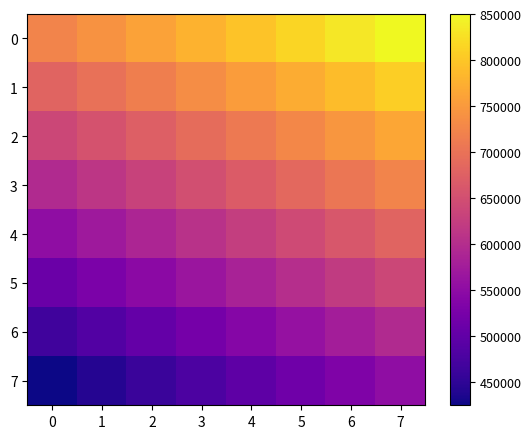

Reading right to left, extract all data points from this chart.

0: 7=850148.0	6=831930.5	5=813713.1	4=795495.6	3=777278.2	2=759060.7	1=740843.3	0=722625.8
1: 7=807640.6	6=789423.1	5=771205.7	4=752988.2	3=734770.8	2=716553.3	1=698335.9	0=680118.4
2: 7=765133.2	6=746915.7	5=728698.3	4=710480.8	3=692263.4	2=674045.9	1=655828.5	0=637611.0
3: 7=722625.8	6=704408.3	5=686190.9	4=667973.4	3=649756.0	2=631538.5	1=613321.1	0=595103.6
4: 7=680118.4	6=661900.9	5=643683.5	4=625466.0	3=607248.6	2=589031.1	1=570813.7	0=552596.2
5: 7=637611.0	6=619393.5	5=601176.1	4=582958.6	3=564741.2	2=546523.7	1=528306.3	0=510088.8
6: 7=595103.6	6=576886.1	5=558668.7	4=540451.2	3=522233.8	2=504016.3	1=485798.9	0=467581.4
7: 7=552596.2	6=534378.7	5=516161.3	4=497943.8	3=479726.4	2=461508.9	1=443291.5	0=425074.0